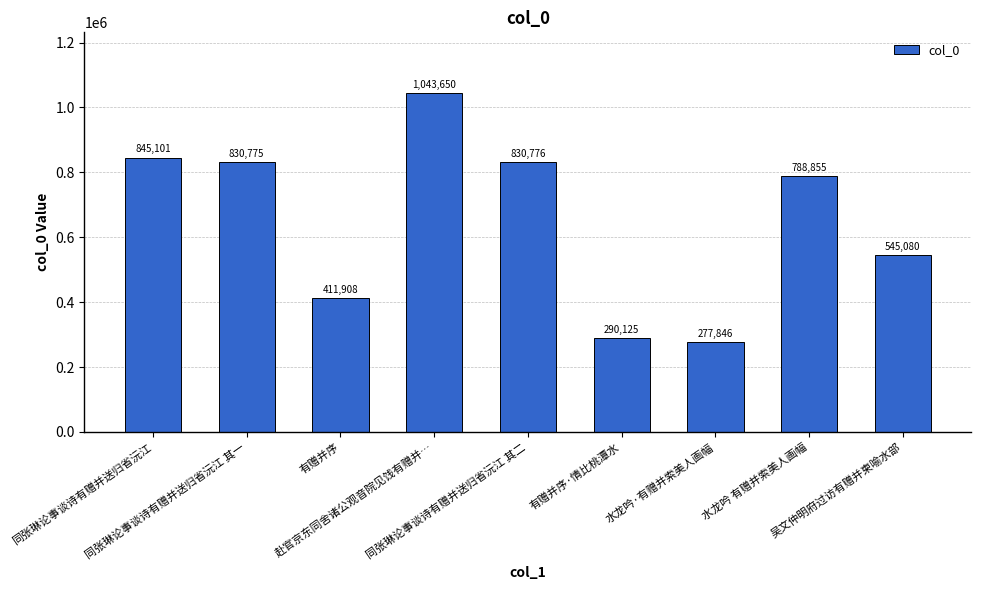

What value does the data have at 吴文仲明府过访有赠并柬喻水部, to the nearest 50?

545100